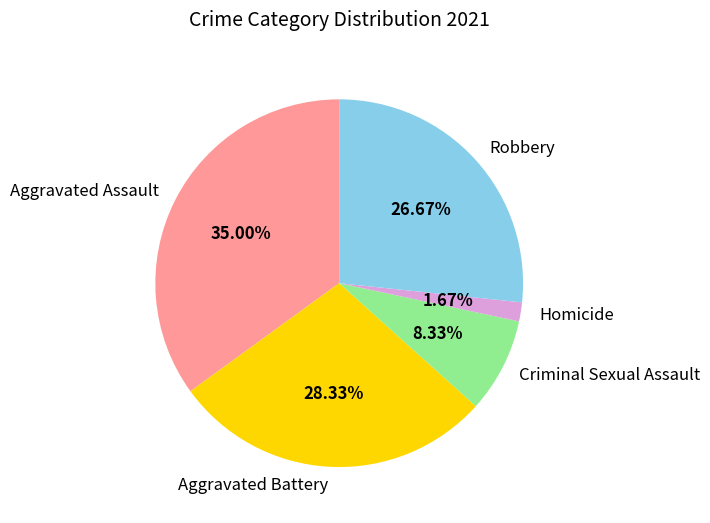

To the nearest percent, what portion does Robbery represent?

27%